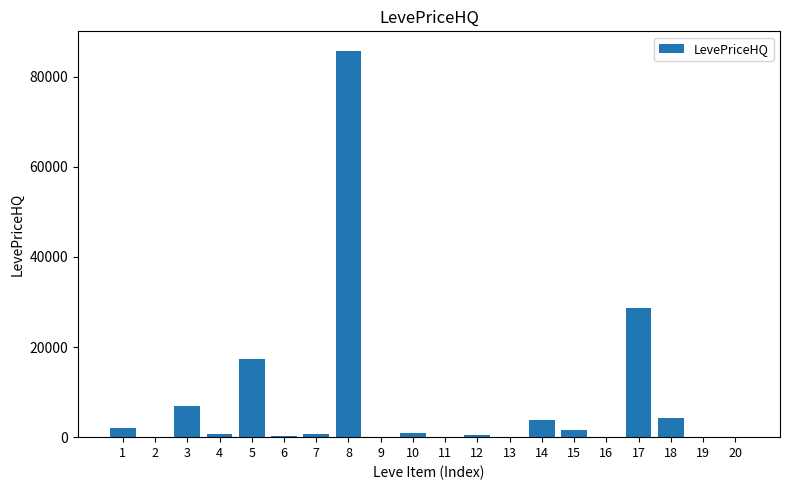

Are the bars horizontal?

No